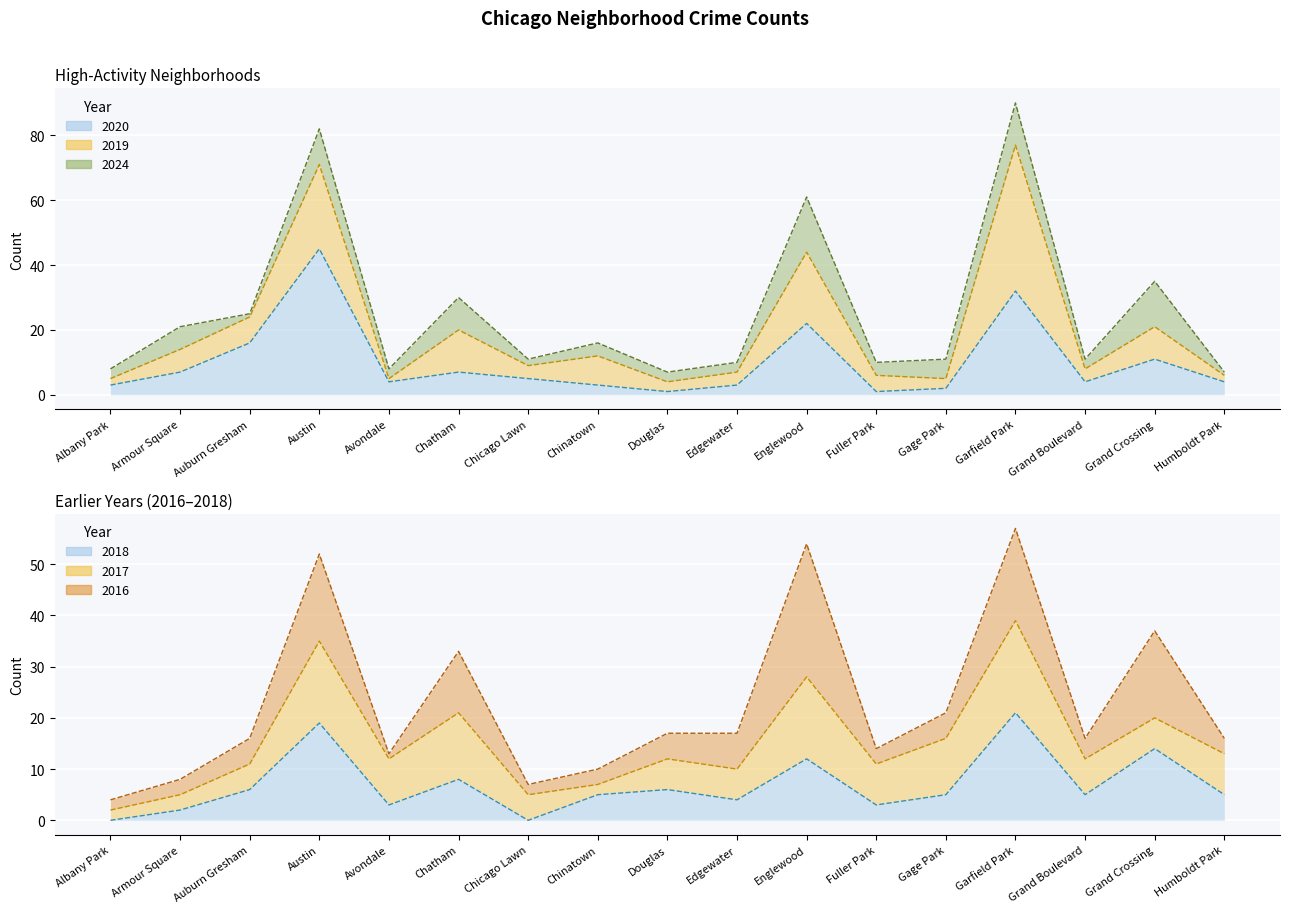

What is the highest value of the 2020 series?

45